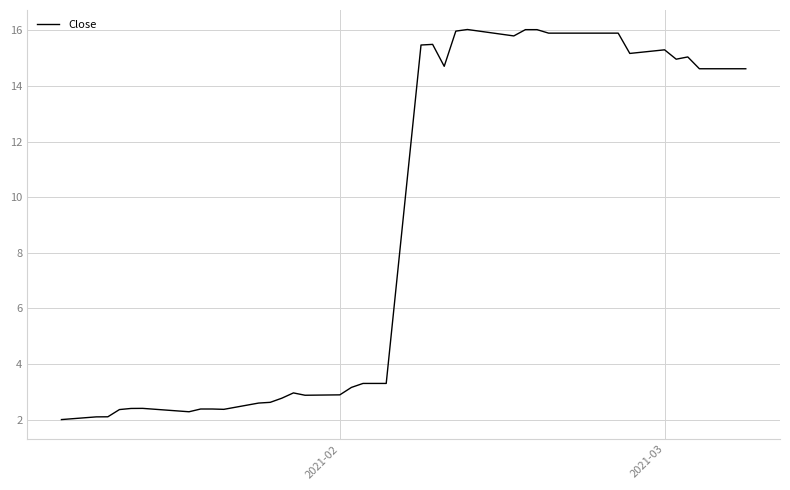

What is the difference between the maximum and minimum values?

14.0